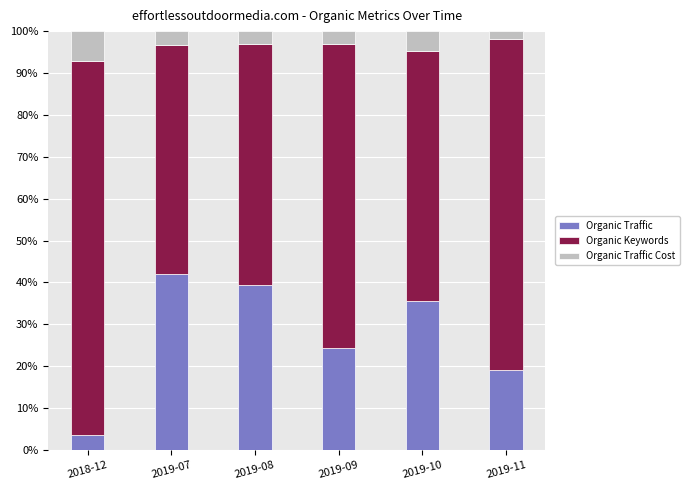

What is the sum of all Organic Traffic values?

163.7